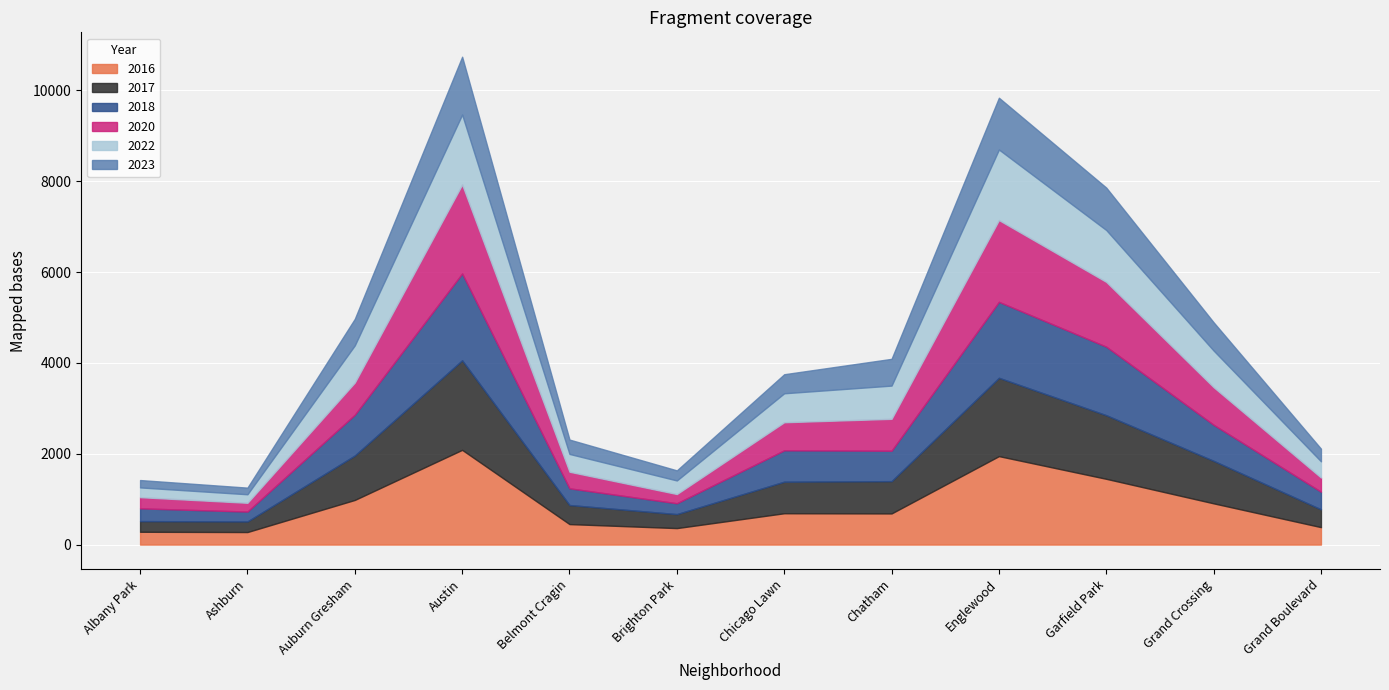

How many intersections are there between 2017 and 2022?

2